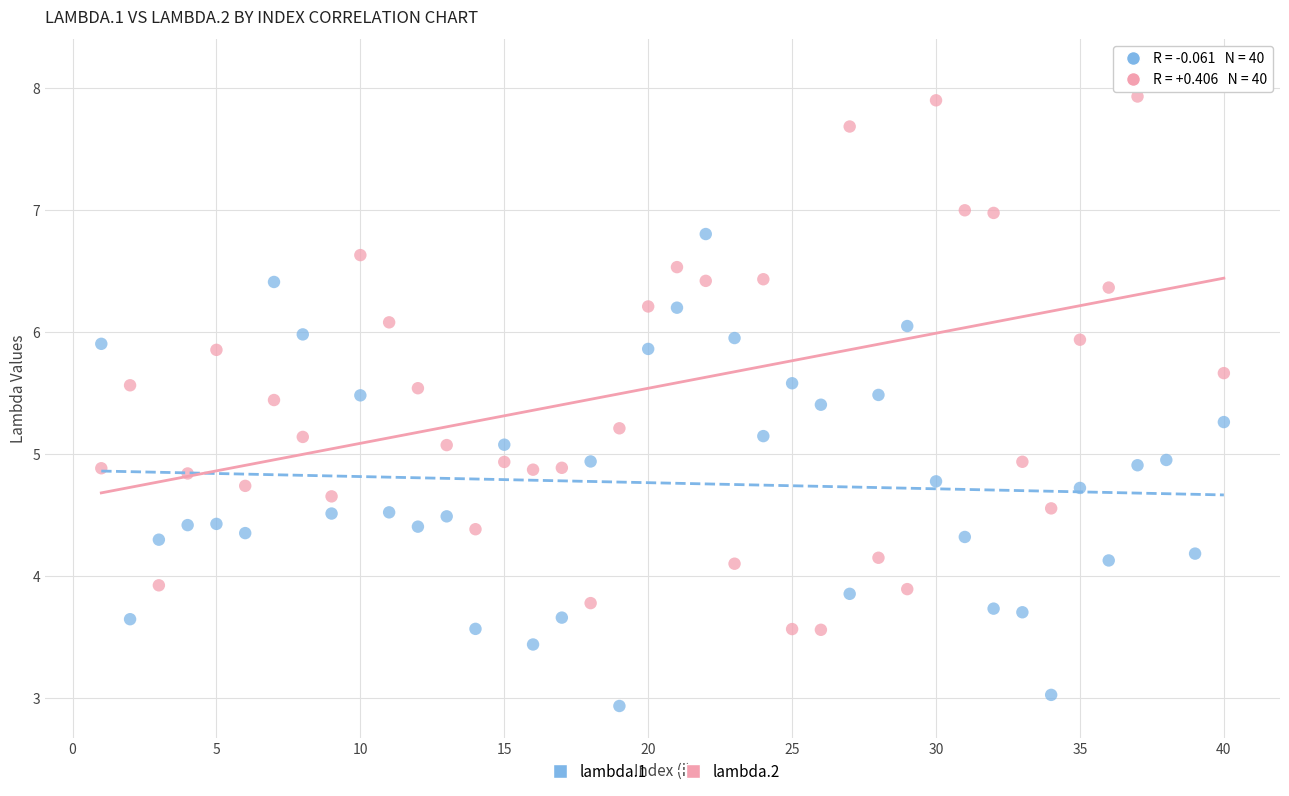

Across all data points, what is the range of X values (max minus min)?

39.0